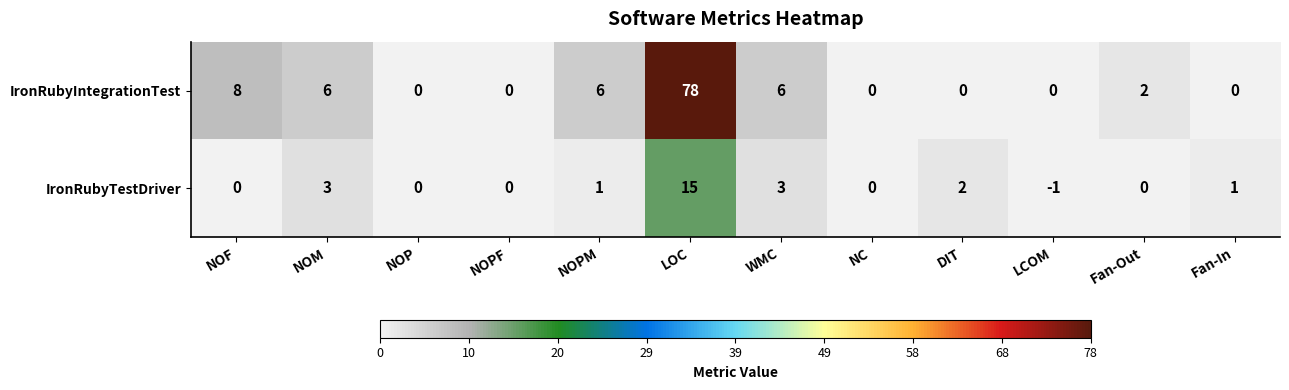

What is the difference between the highest and lowest values at NOF?

8